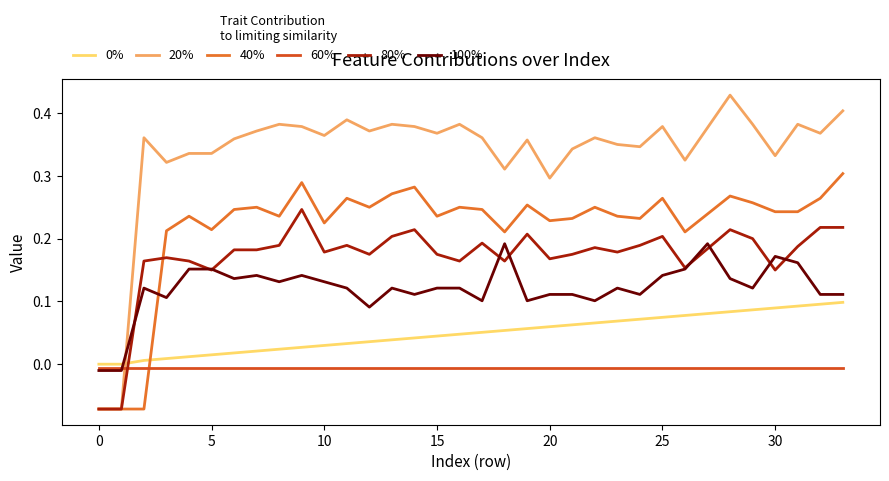

Which series has the largest range (max minus min)?

20%